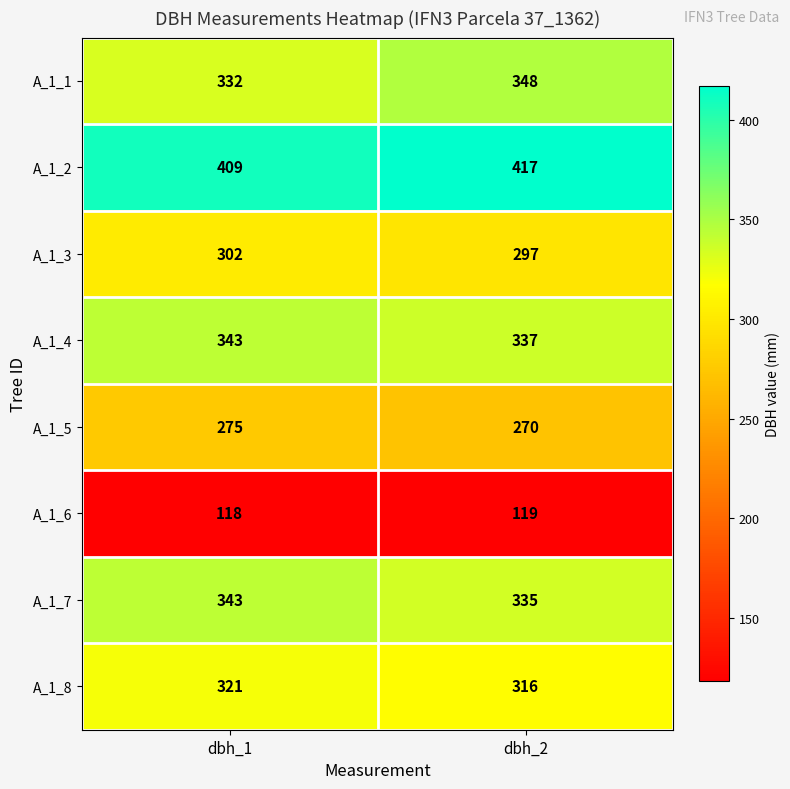

Which series has the largest range (max minus min)?

A_1_1